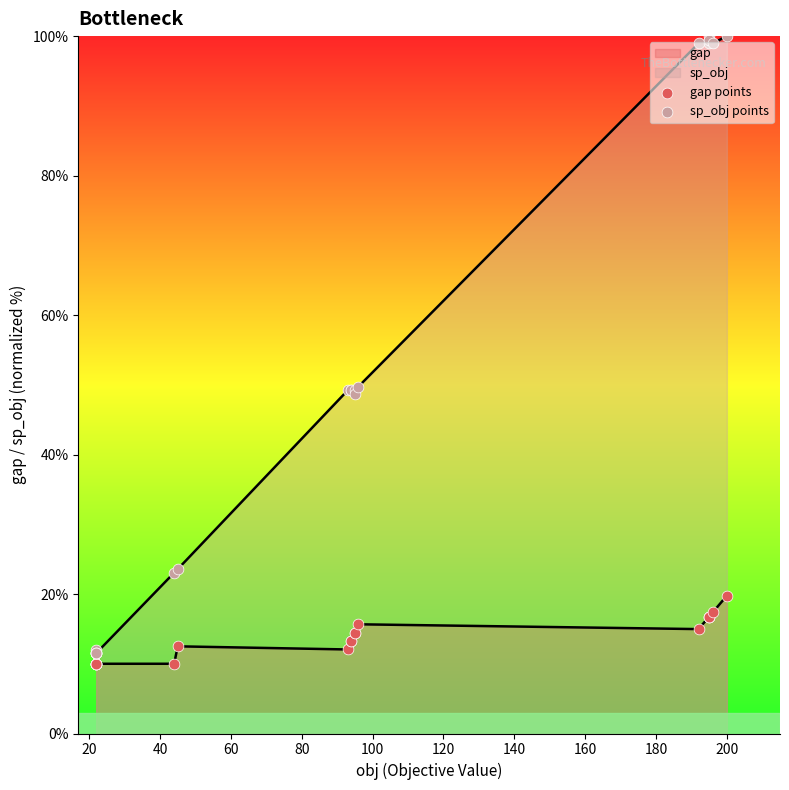

Which series contains the highest Y value?

sp_obj points